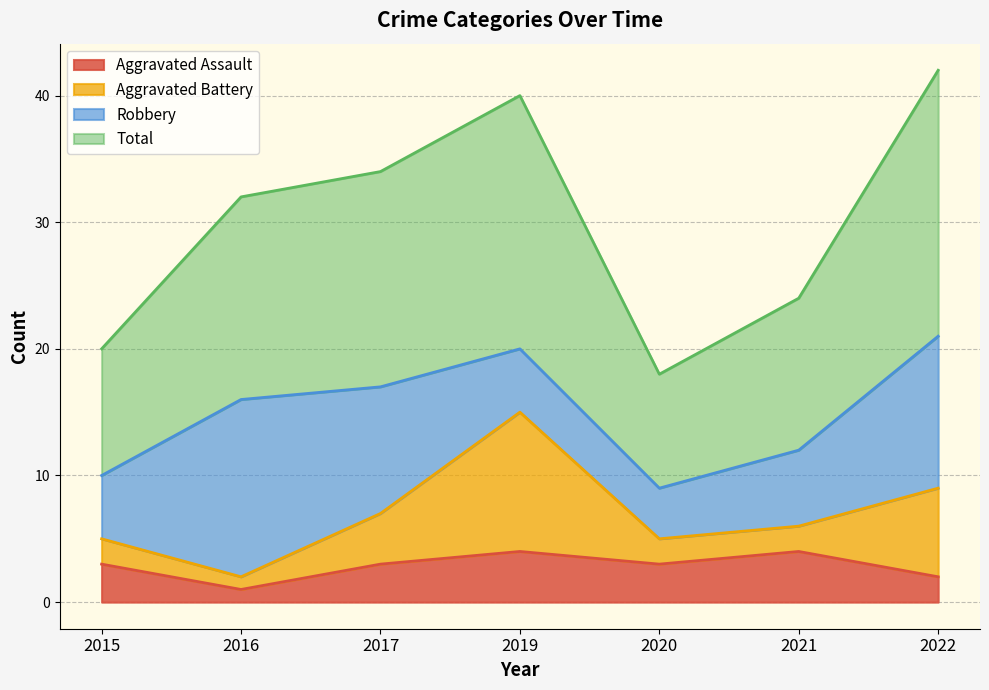

What is the value of the Total point at the 1st from the left?

10